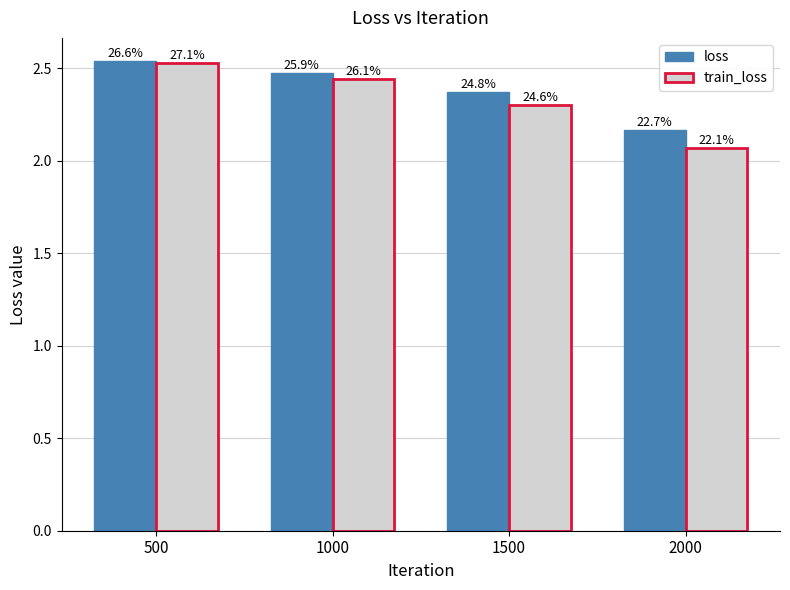

Reading right to left, extract all data points from this chart.

loss: 2000=2.2	1500=2.4	1000=2.5	500=2.5
train_loss: 2000=2.1	1500=2.3	1000=2.4	500=2.5